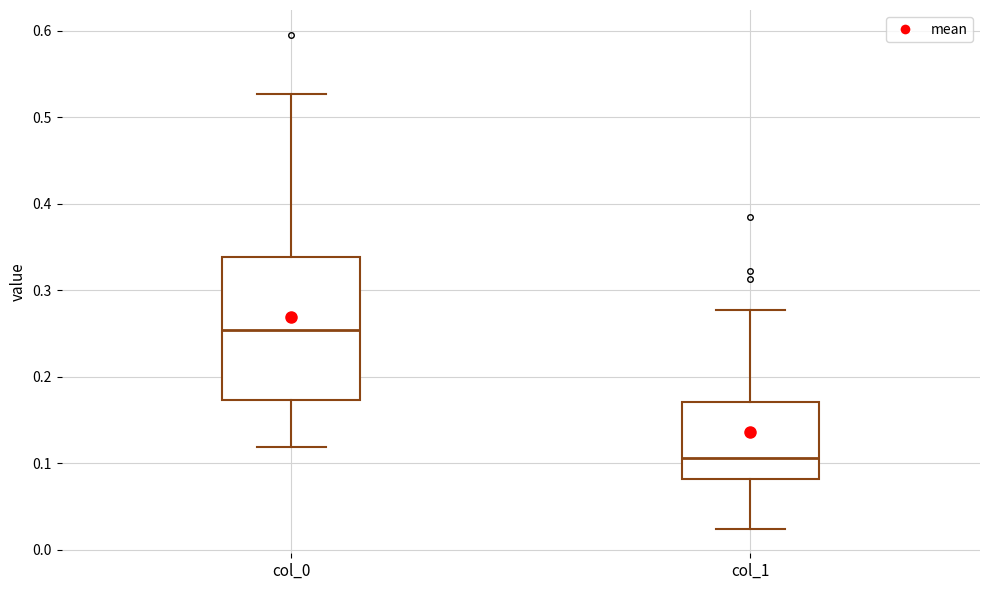

Where is the upper edge of the box for col_1 on the y-axis? The values are not printed on the chart, so give them approximately, as read against the axis.

0.17